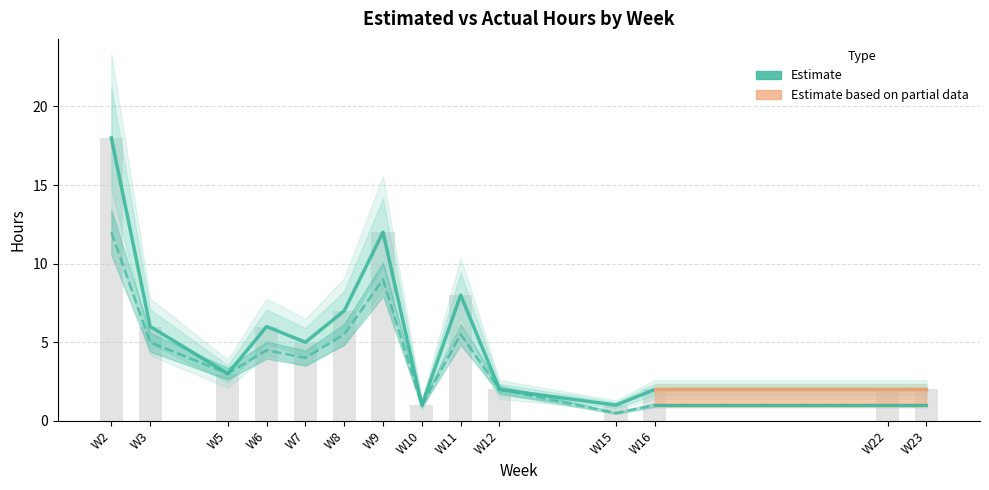

The value of Actual hour at W3 is 5.0. True or false?

True